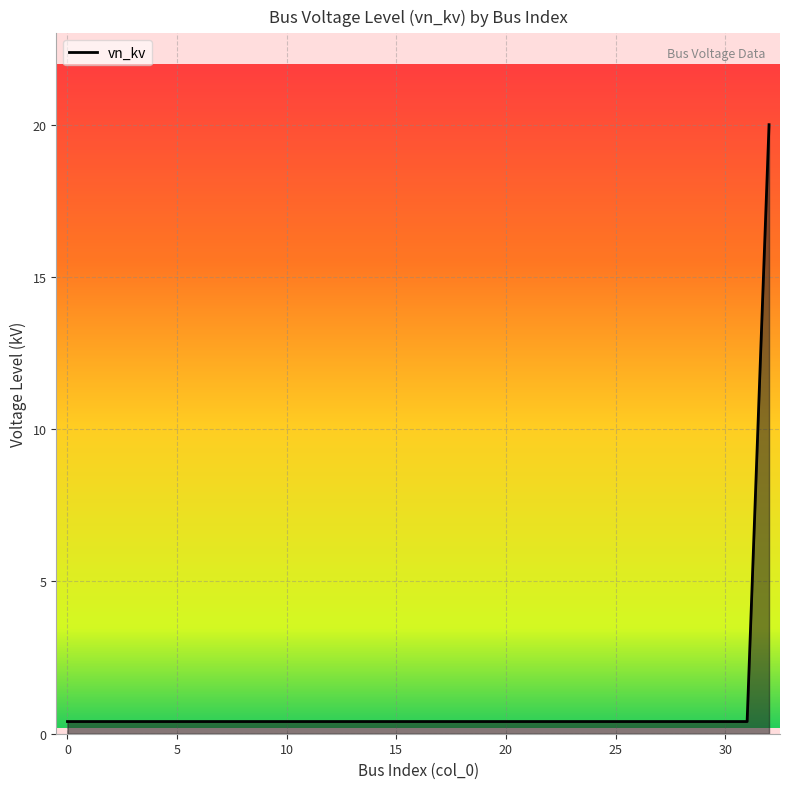

What is the greatest value displayed?

20.0